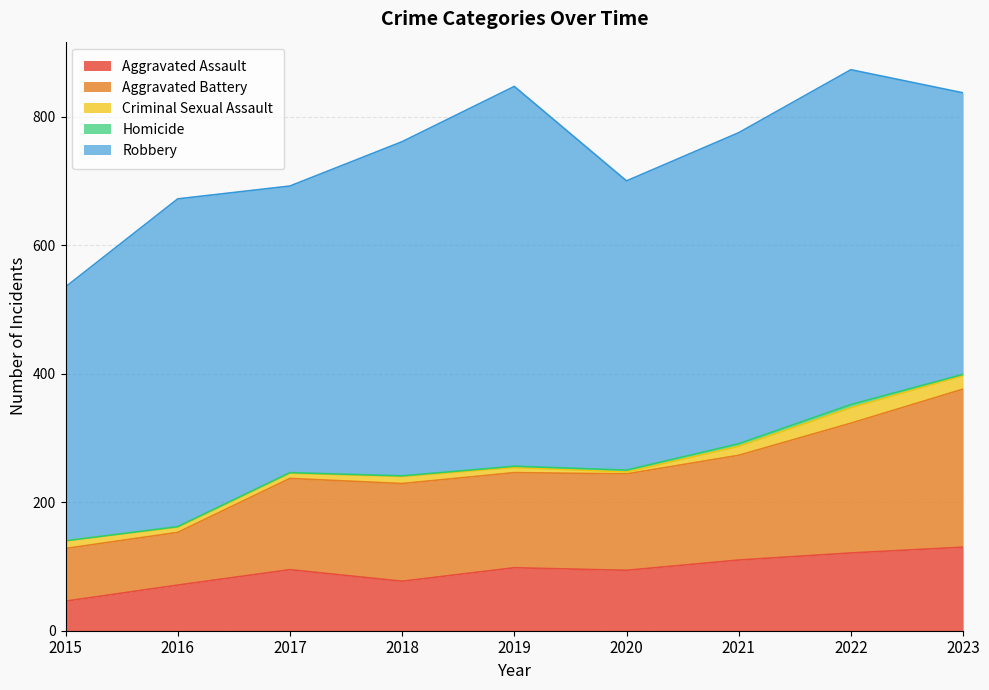

Which series has the largest total across all categories?

Robbery